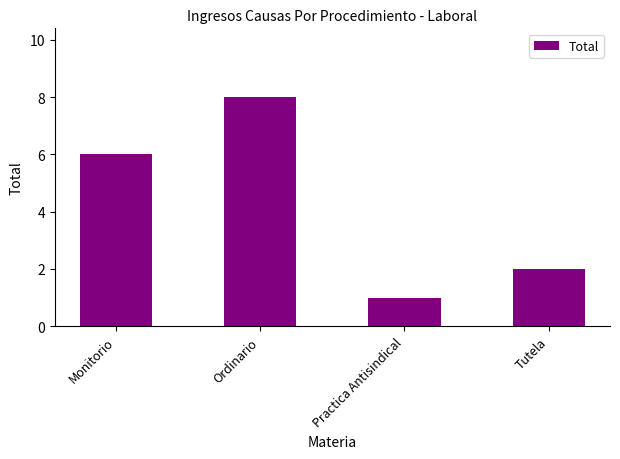

Rank the categories by value from highest to lowest.

Ordinario, Monitorio, Tutela, Practica Antisindical